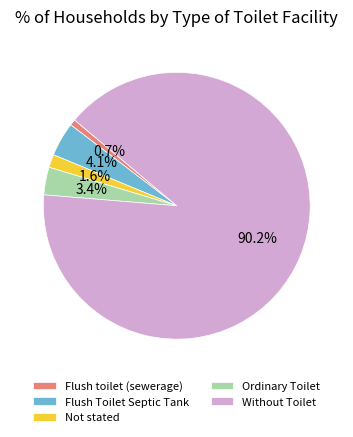

What percentage do Flush Toilet Septic Tank and Without Toilet together represent?

94.3%